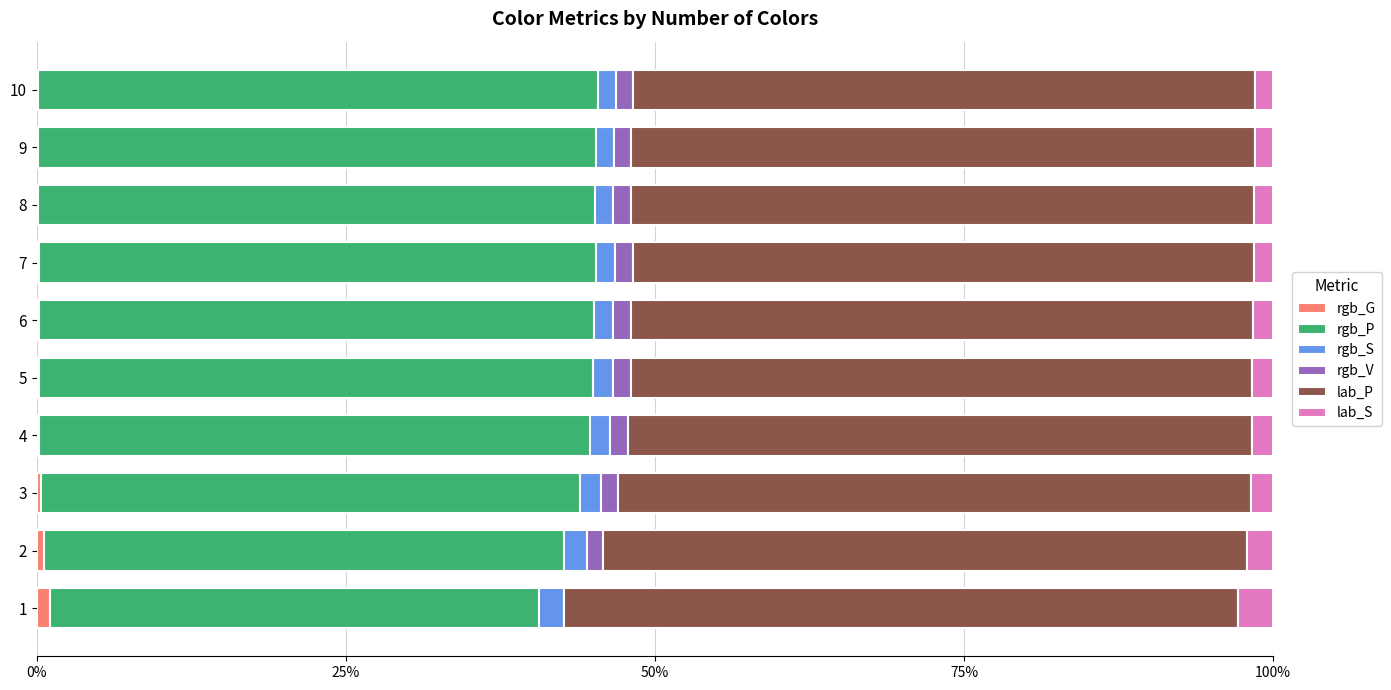

What are all the series names shown in the legend?

rgb_G, rgb_P, rgb_S, rgb_V, lab_P, lab_S